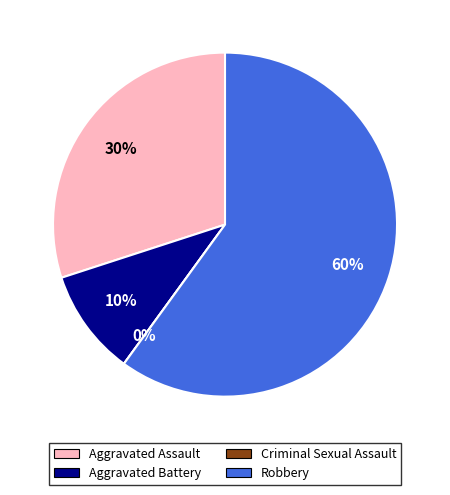

The Robbery slice represents 68% of the pie. True or false?

False